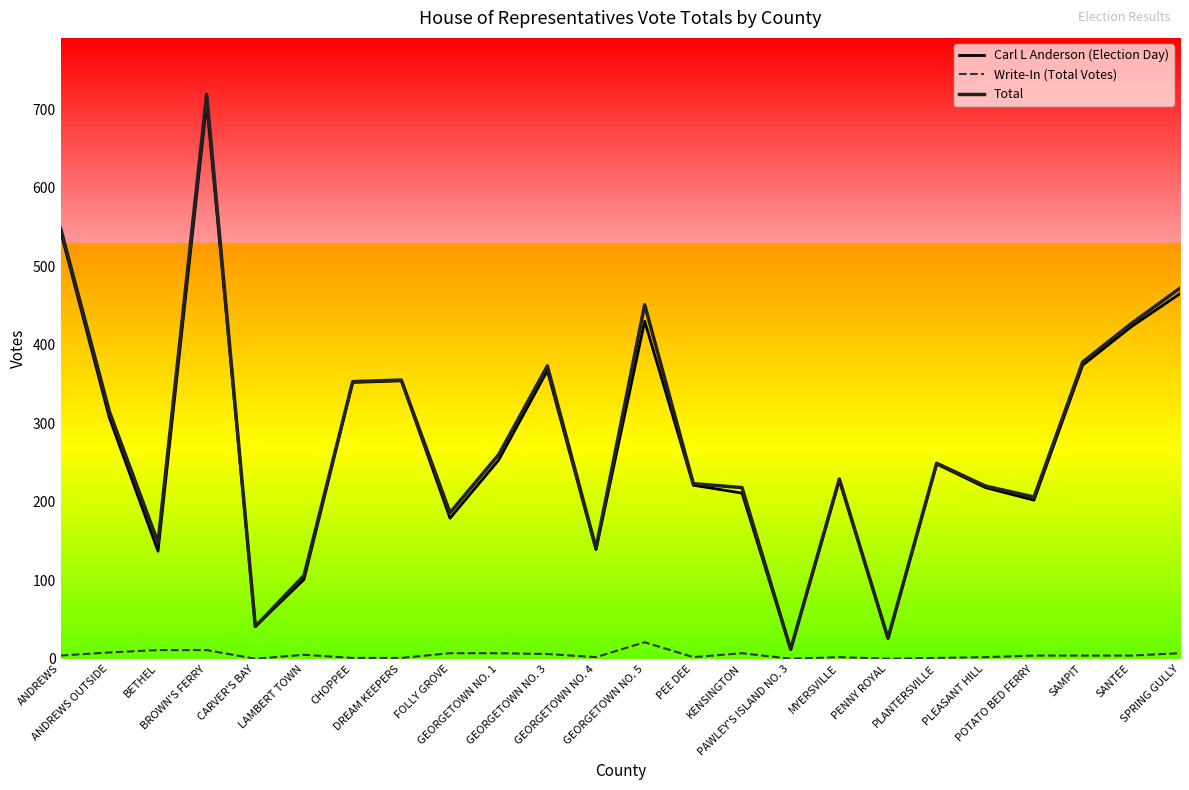

Is this an area chart (filled region under the line)?

No